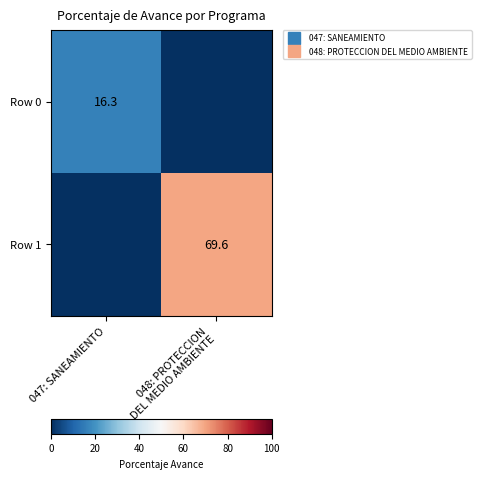

Count the number of data series in this chart.

2